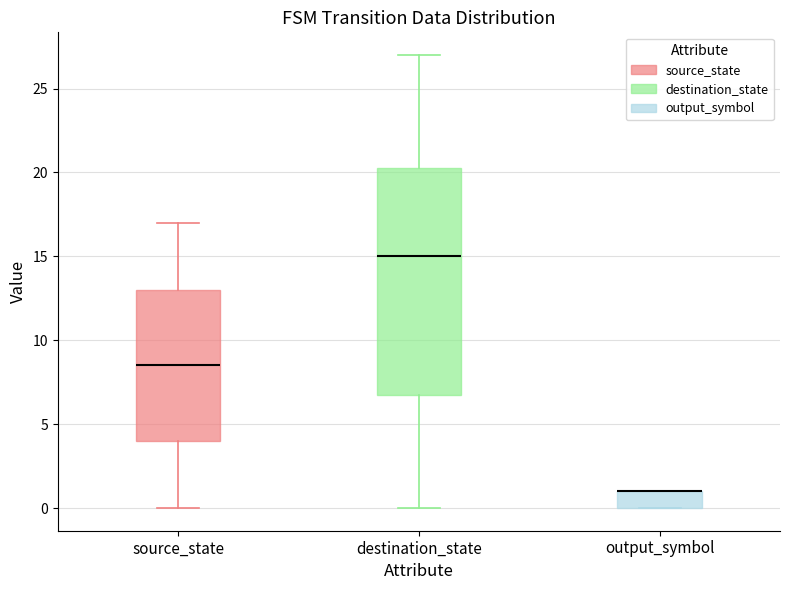

Comparing the boxes themselves (not the whiskers), which one is the tallest?

destination_state